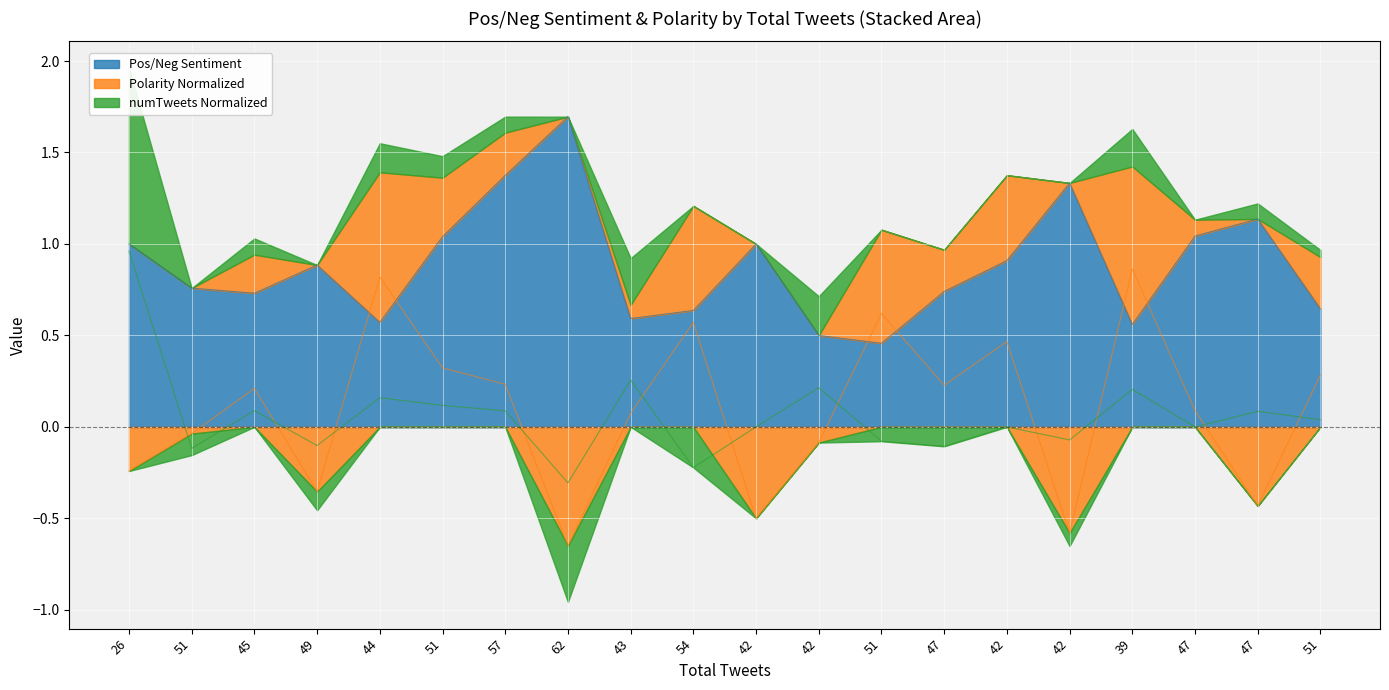

What is the value of the Pos/Neg Sentiment point at the 7th from the left?

1.4